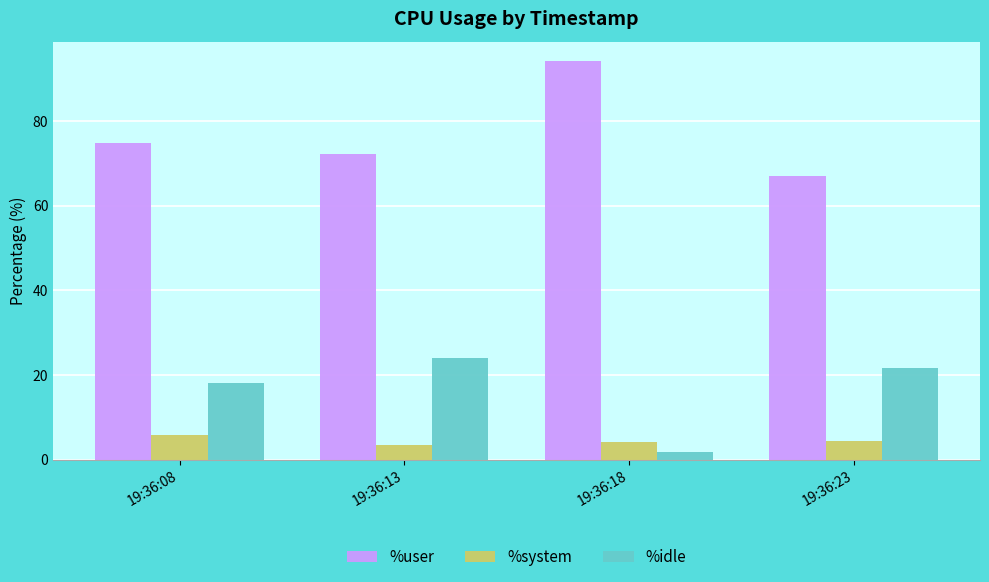

At how many categories does at least one series exceed 59?

4